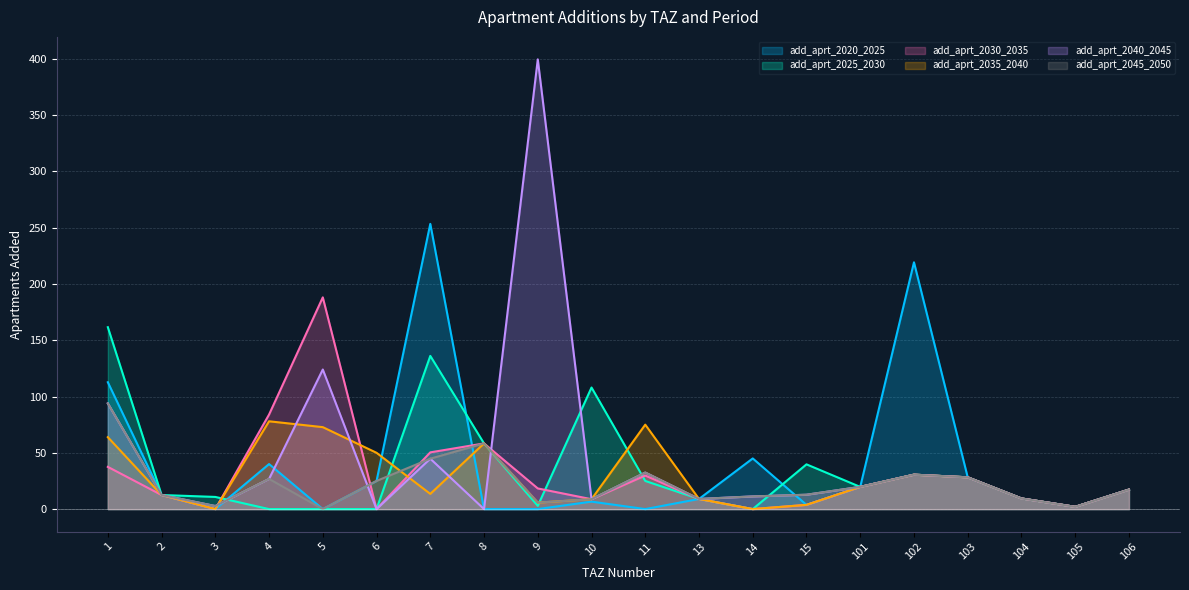

Rank the series by their maximum value, from lowest to highest.

add_aprt_2035_2040, add_aprt_2045_2050, add_aprt_2025_2030, add_aprt_2030_2035, add_aprt_2020_2025, add_aprt_2040_2045